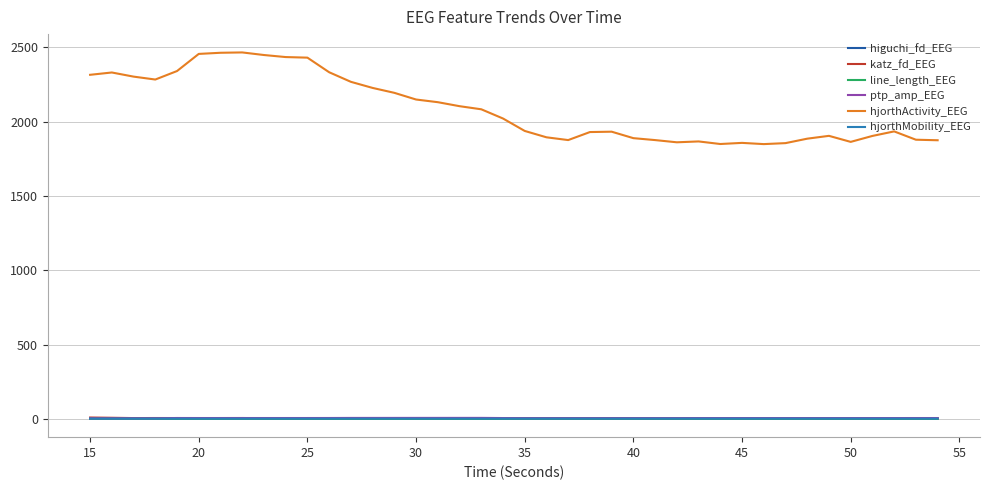

True or false: hjorthMobility_EEG and hjorthActivity_EEG cross at least once.

False